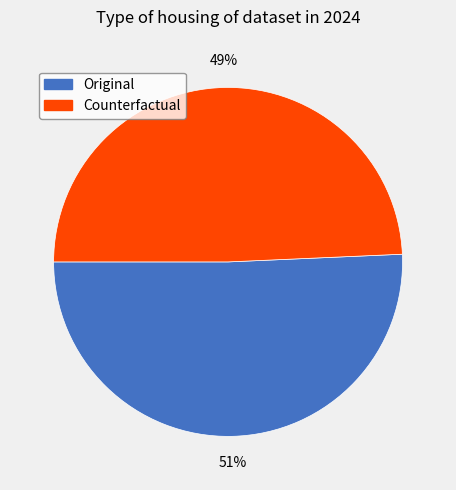

Is it true that Original is 62% of the pie?

False